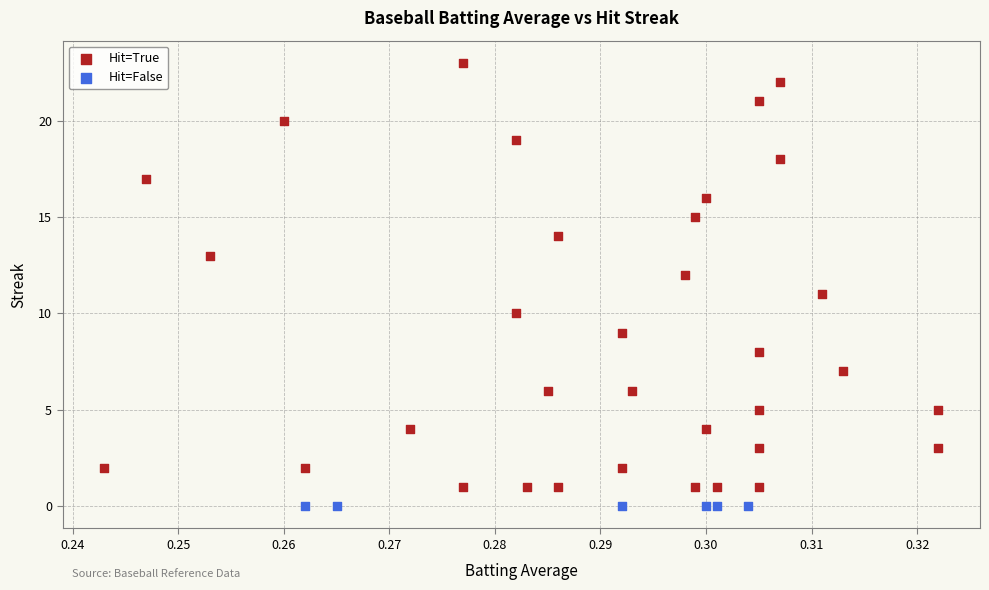

Which series contains the highest Y value?

Hit=True